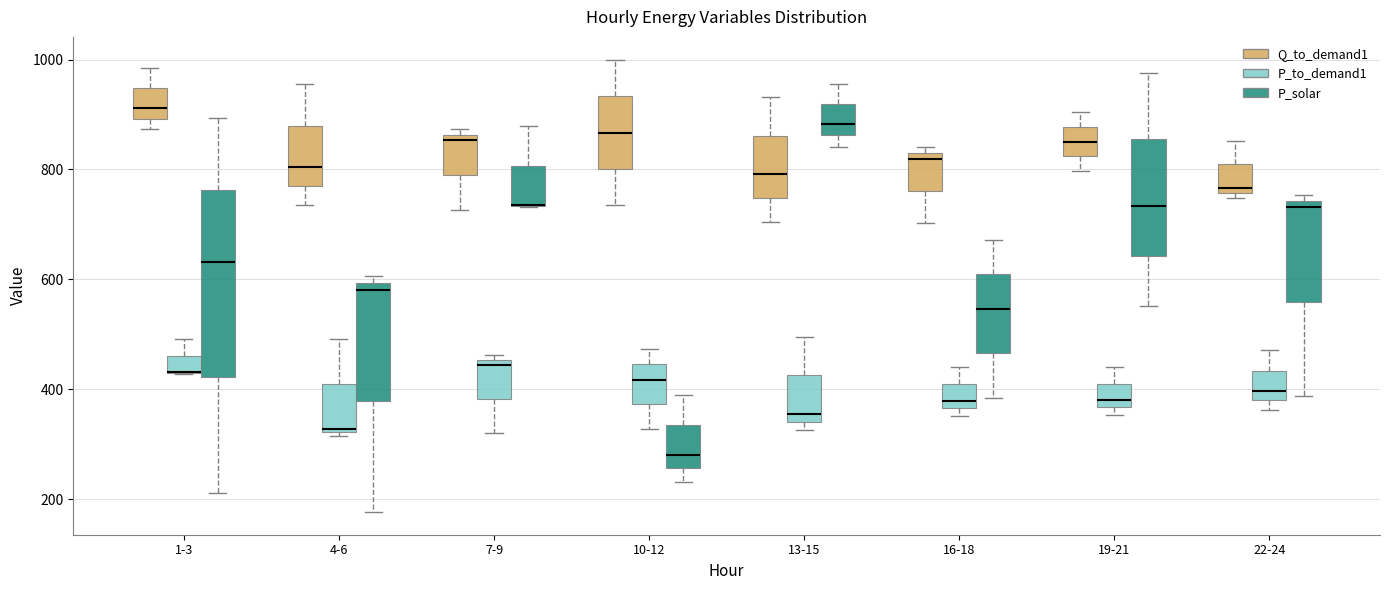

Which box is the tallest, from its lower edge to its upper edge?

1-3 (P_solar)